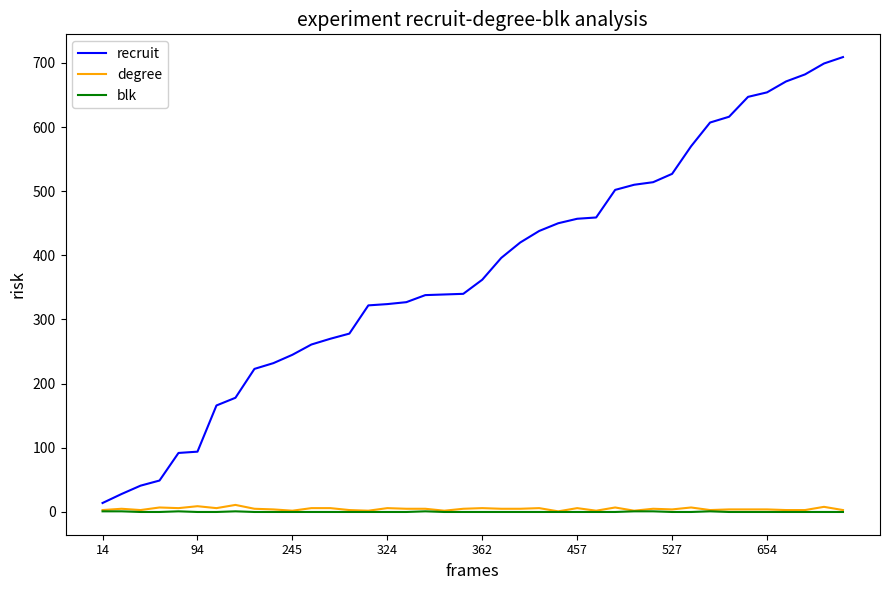

Which series has the largest total across all categories?

recruit